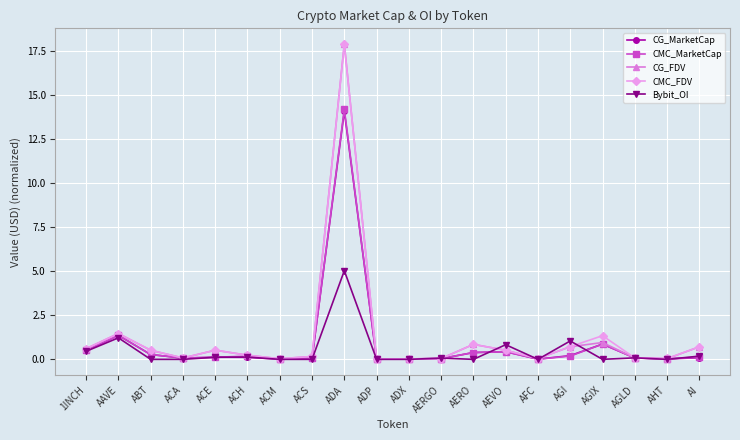

What is the sum of the Bybit_OI values at AEVO and AFC?

0.8